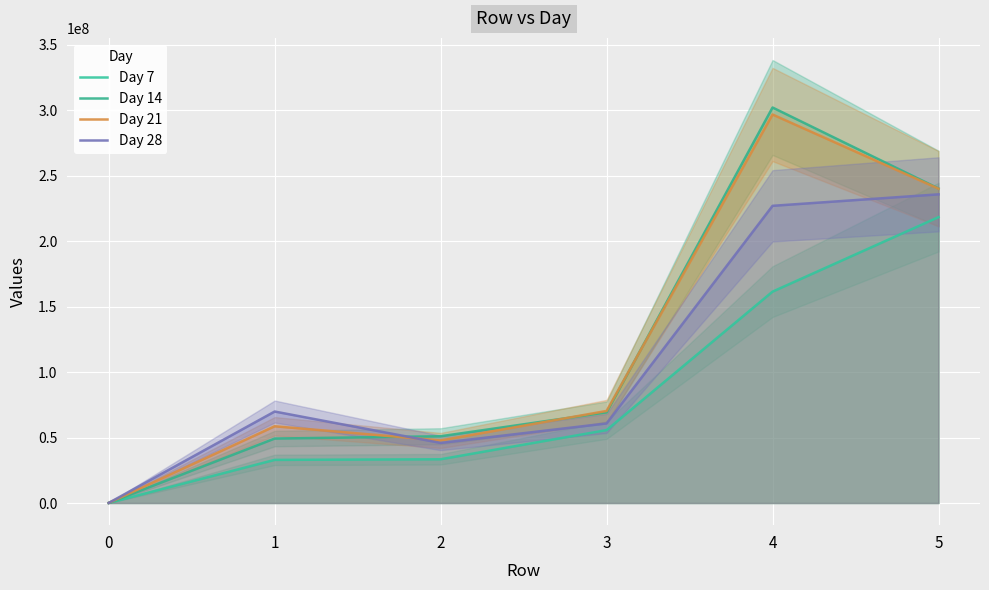

How many interior local valleys does the Day 21 series have?

1